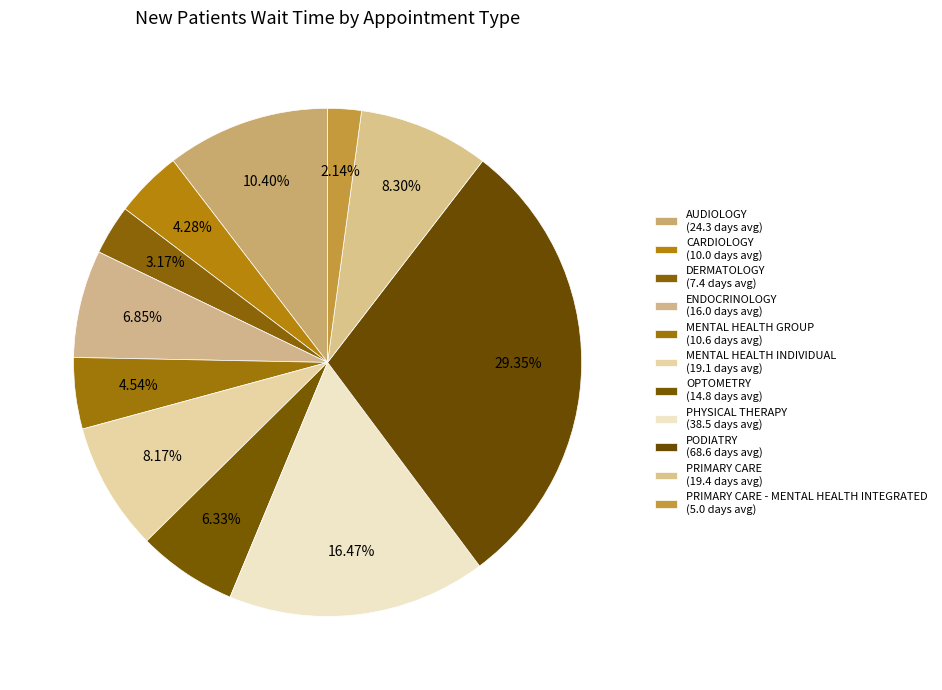

Count the number of slices in the pie.

11